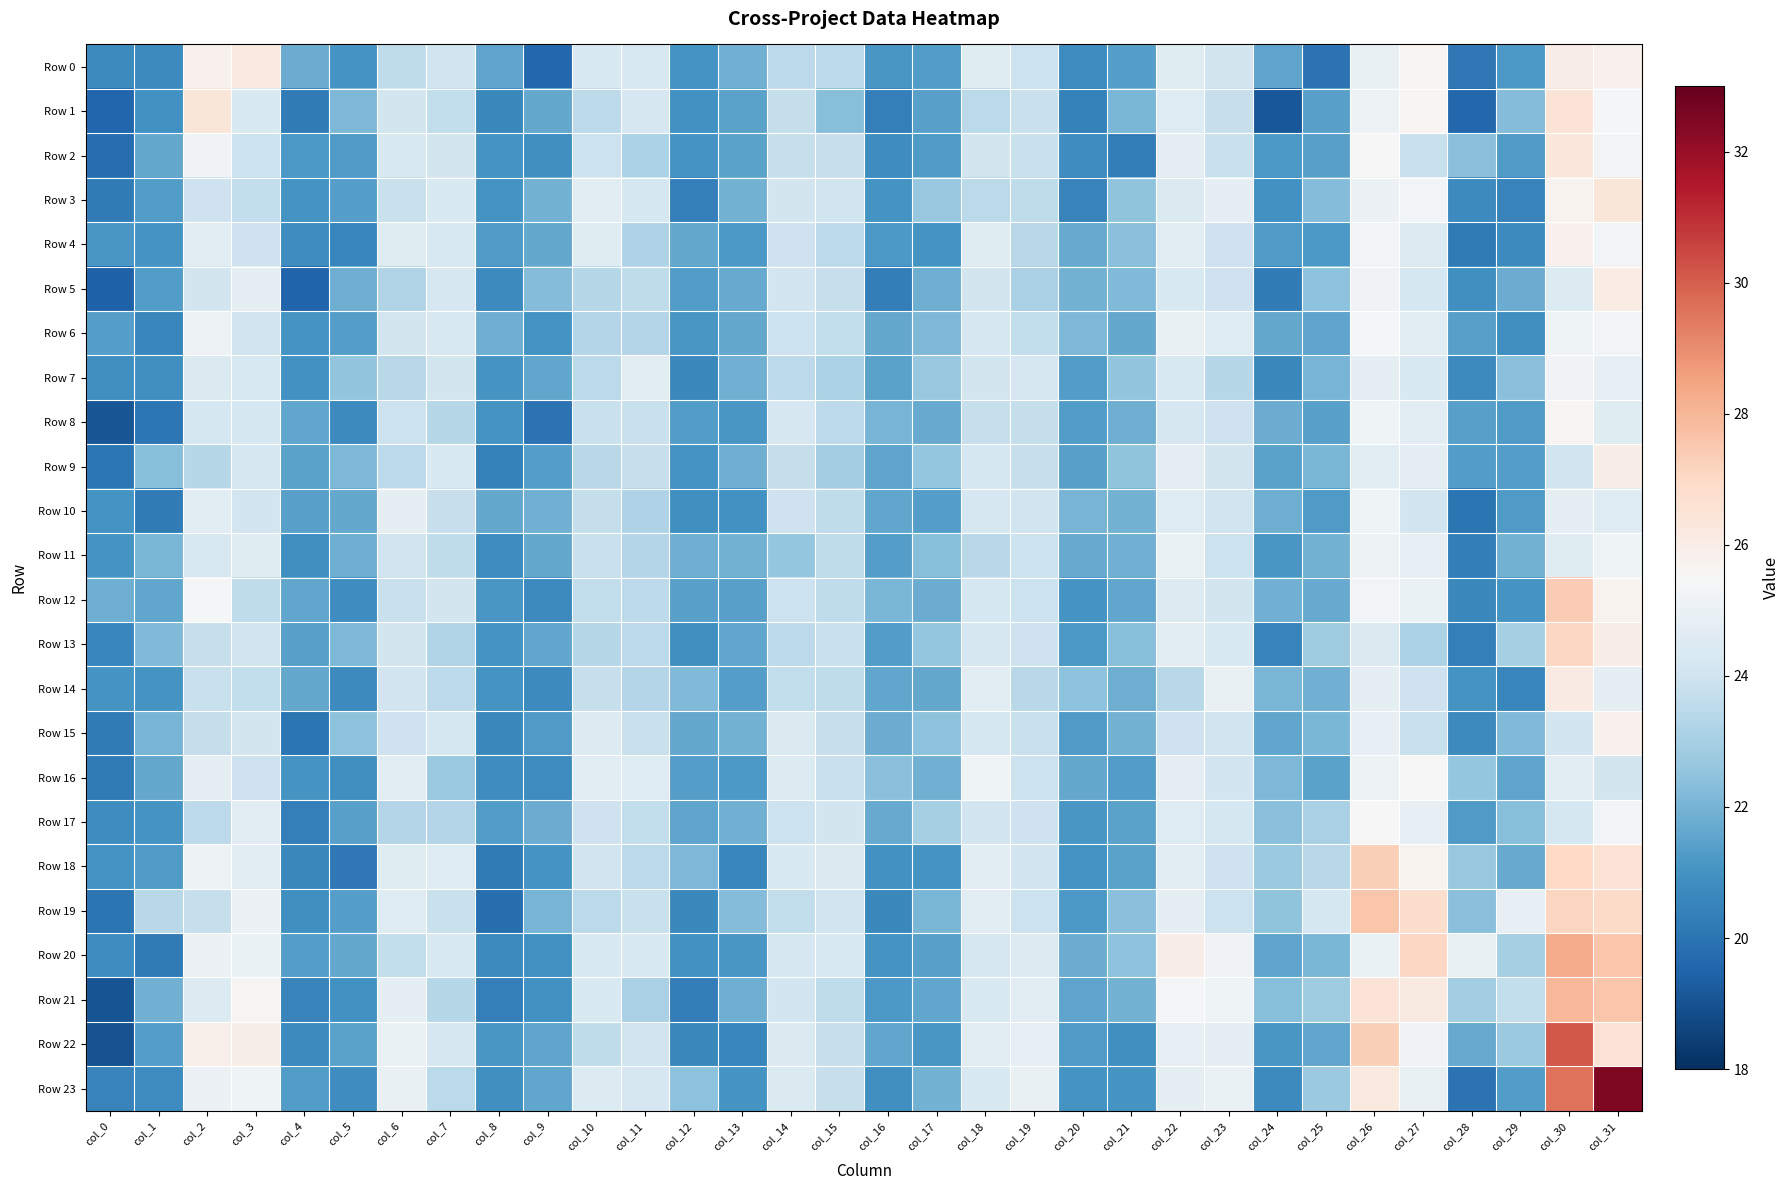

Reading right to left, list all the values displayed in this chart.

Row 0: col_31=25.8	col_30=26.0	col_29=21.2	col_28=20.1	col_27=25.7	col_26=24.9	col_25=20.0	col_24=21.5	col_23=24.1	col_22=24.6	col_21=21.4	col_20=20.8	col_19=23.9	col_18=24.6	col_17=21.3	col_16=21.1	col_15=23.5	col_14=23.5	col_13=21.9	col_12=21.0	col_11=24.3	col_10=24.3	col_9=19.6	col_8=21.5	col_7=24.0	col_6=23.6	col_5=21.1	col_4=21.8	col_3=26.2	col_2=25.8	col_1=20.7	col_0=20.7
Row 1: col_31=25.4	col_30=26.5	col_29=22.2	col_28=19.6	col_27=25.6	col_26=25.1	col_25=21.4	col_24=19.1	col_23=23.8	col_22=24.5	col_21=22.1	col_20=20.4	col_19=23.8	col_18=23.5	col_17=21.4	col_16=20.4	col_15=22.3	col_14=23.7	col_13=21.5	col_12=21.0	col_11=24.2	col_10=23.5	col_9=21.7	col_8=20.7	col_7=23.6	col_6=24.1	col_5=22.1	col_4=20.3	col_3=24.4	col_2=26.4	col_1=21.0	col_0=19.6
Row 2: col_31=25.3	col_30=26.3	col_29=21.3	col_28=22.3	col_27=23.9	col_26=25.5	col_25=21.4	col_24=21.2	col_23=23.9	col_22=24.8	col_21=20.3	col_20=20.9	col_19=23.9	col_18=24.1	col_17=21.2	col_16=20.8	col_15=23.8	col_14=23.7	col_13=21.5	col_12=21.1	col_11=23.1	col_10=23.9	col_9=20.9	col_8=21.1	col_7=24.1	col_6=24.4	col_5=21.3	col_4=21.2	col_3=23.9	col_2=25.3	col_1=21.7	col_0=19.8
Row 3: col_31=26.4	col_30=25.7	col_29=20.5	col_28=20.7	col_27=25.3	col_26=25.0	col_25=22.2	col_24=21.0	col_23=24.7	col_22=24.4	col_21=22.5	col_20=20.5	col_19=23.6	col_18=23.5	col_17=22.7	col_16=21.0	col_15=24.0	col_14=24.1	col_13=21.9	col_12=20.4	col_11=24.2	col_10=24.7	col_9=22.0	col_8=21.0	col_7=24.3	col_6=23.9	col_5=21.4	col_4=21.0	col_3=23.7	col_2=23.9	col_1=21.3	col_0=20.3
Row 4: col_31=25.3	col_30=25.8	col_29=20.7	col_28=20.2	col_27=24.5	col_26=25.3	col_25=21.2	col_24=21.2	col_23=23.9	col_22=24.6	col_21=22.4	col_20=21.7	col_19=23.4	col_18=24.6	col_17=21.0	col_16=21.2	col_15=23.5	col_14=23.9	col_13=21.2	col_12=21.6	col_11=23.2	col_10=24.6	col_9=21.7	col_8=21.3	col_7=24.3	col_6=24.6	col_5=20.6	col_4=20.8	col_3=23.9	col_2=24.6	col_1=21.1	col_0=21.1
Row 5: col_31=26.1	col_30=24.5	col_29=21.8	col_28=20.9	col_27=24.2	col_26=25.2	col_25=22.4	col_24=20.3	col_23=24.0	col_22=24.3	col_21=22.2	col_20=22.0	col_19=23.1	col_18=24.1	col_17=21.8	col_16=20.3	col_15=23.8	col_14=24.1	col_13=21.7	col_12=21.3	col_11=23.6	col_10=23.4	col_9=22.2	col_8=20.7	col_7=24.3	col_6=23.3	col_5=21.9	col_4=19.5	col_3=24.8	col_2=24.1	col_1=21.3	col_0=19.5
Row 6: col_31=25.3	col_30=25.2	col_29=20.9	col_28=21.4	col_27=24.7	col_26=25.4	col_25=21.5	col_24=21.7	col_23=24.5	col_22=25.0	col_21=21.7	col_20=22.1	col_19=23.7	col_18=24.2	col_17=22.1	col_16=21.7	col_15=23.6	col_14=23.9	col_13=21.6	col_12=21.1	col_11=23.3	col_10=23.3	col_9=21.0	col_8=21.9	col_7=24.3	col_6=24.1	col_5=21.4	col_4=21.1	col_3=24.0	col_2=25.1	col_1=20.6	col_0=21.4
Row 7: col_31=24.9	col_30=25.2	col_29=22.4	col_28=20.7	col_27=24.3	col_26=24.9	col_25=22.0	col_24=20.7	col_23=23.3	col_22=24.4	col_21=22.6	col_20=21.3	col_19=24.2	col_18=24.1	col_17=22.6	col_16=21.5	col_15=23.1	col_14=23.5	col_13=21.9	col_12=20.7	col_11=24.7	col_10=23.5	col_9=21.6	col_8=21.1	col_7=24.1	col_6=23.4	col_5=22.6	col_4=21.0	col_3=24.3	col_2=24.4	col_1=20.9	col_0=20.9
Row 8: col_31=24.6	col_30=25.7	col_29=21.3	col_28=21.4	col_27=24.7	col_26=25.2	col_25=21.4	col_24=21.8	col_23=23.9	col_22=24.2	col_21=21.9	col_20=21.3	col_19=23.7	col_18=23.7	col_17=21.7	col_16=22.0	col_15=23.5	col_14=24.3	col_13=21.2	col_12=21.3	col_11=23.8	col_10=23.8	col_9=20.0	col_8=21.0	col_7=23.4	col_6=23.9	col_5=20.7	col_4=21.6	col_3=24.2	col_2=24.2	col_1=20.1	col_0=19.1
Row 9: col_31=26.0	col_30=24.0	col_29=21.4	col_28=21.3	col_27=24.8	col_26=24.7	col_25=22.1	col_24=21.5	col_23=24.1	col_22=24.8	col_21=22.5	col_20=21.4	col_19=23.8	col_18=24.2	col_17=22.6	col_16=21.5	col_15=22.9	col_14=23.7	col_13=21.8	col_12=21.0	col_11=23.8	col_10=23.4	col_9=21.4	col_8=20.4	col_7=24.3	col_6=23.5	col_5=22.2	col_4=21.5	col_3=24.2	col_2=23.4	col_1=22.3	col_0=20.1
Row 10: col_31=24.5	col_30=24.8	col_29=21.2	col_28=20.0	col_27=24.0	col_26=25.2	col_25=21.2	col_24=21.8	col_23=24.0	col_22=24.5	col_21=22.0	col_20=22.0	col_19=24.0	col_18=24.3	col_17=21.4	col_16=21.6	col_15=23.6	col_14=23.9	col_13=21.0	col_12=20.9	col_11=23.2	col_10=23.7	col_9=21.9	col_8=21.6	col_7=23.8	col_6=24.8	col_5=21.7	col_4=21.4	col_3=24.1	col_2=24.6	col_1=20.3	col_0=21.0
Row 11: col_31=25.2	col_30=24.6	col_29=22.0	col_28=20.3	col_27=24.9	col_26=25.1	col_25=22.0	col_24=21.1	col_23=23.9	col_22=25.0	col_21=21.9	col_20=21.7	col_19=23.9	col_18=23.4	col_17=22.3	col_16=21.4	col_15=23.6	col_14=22.6	col_13=21.9	col_12=21.9	col_11=23.3	col_10=23.8	col_9=21.7	col_8=20.8	col_7=23.6	col_6=24.0	col_5=21.8	col_4=20.9	col_3=24.6	col_2=24.3	col_1=22.1	col_0=21.1
Row 12: col_31=25.8	col_30=27.4	col_29=21.1	col_28=20.6	col_27=25.0	col_26=25.3	col_25=21.7	col_24=21.9	col_23=24.1	col_22=24.5	col_21=21.6	col_20=21.1	col_19=23.9	col_18=24.2	col_17=21.8	col_16=22.1	col_15=23.6	col_14=23.9	col_13=21.4	col_12=21.4	col_11=23.5	col_10=23.7	col_9=20.7	col_8=21.1	col_7=24.1	col_6=23.8	col_5=20.8	col_4=21.6	col_3=23.6	col_2=25.4	col_1=21.6	col_0=21.9
Row 13: col_31=26.0	col_30=27.0	col_29=23.0	col_28=20.4	col_27=23.1	col_26=24.4	col_25=22.8	col_24=20.5	col_23=24.4	col_22=24.7	col_21=22.3	col_20=21.2	col_19=23.9	col_18=24.2	col_17=22.6	col_16=21.3	col_15=23.8	col_14=23.6	col_13=21.6	col_12=20.9	col_11=23.5	col_10=23.4	col_9=21.6	col_8=21.0	col_7=23.3	col_6=24.1	col_5=22.1	col_4=21.4	col_3=24.0	col_2=23.7	col_1=22.2	col_0=20.6
Row 14: col_31=24.8	col_30=26.1	col_29=20.6	col_28=21.0	col_27=24.0	col_26=24.8	col_25=21.9	col_24=22.0	col_23=24.9	col_22=23.4	col_21=21.8	col_20=22.4	col_19=23.4	col_18=24.7	col_17=21.7	col_16=21.6	col_15=23.6	col_14=23.6	col_13=21.3	col_12=22.2	col_11=23.3	col_10=23.8	col_9=20.7	col_8=21.0	col_7=23.5	col_6=24.1	col_5=20.7	col_4=21.6	col_3=23.7	col_2=23.8	col_1=21.1	col_0=21.1
Row 15: col_31=25.8	col_30=24.1	col_29=22.2	col_28=20.7	col_27=23.8	col_26=24.9	col_25=22.1	col_24=21.6	col_23=24.0	col_22=23.9	col_21=22.0	col_20=21.3	col_19=23.8	col_18=24.2	col_17=22.4	col_16=21.8	col_15=23.8	col_14=24.4	col_13=22.0	col_12=21.6	col_11=23.8	col_10=24.5	col_9=21.2	col_8=20.7	col_7=24.2	col_6=24.0	col_5=22.5	col_4=20.0	col_3=24.1	col_2=23.7	col_1=22.0	col_0=20.3
Row 16: col_31=24.1	col_30=24.7	col_29=21.6	col_28=22.6	col_27=25.5	col_26=25.1	col_25=21.5	col_24=22.1	col_23=24.1	col_22=24.8	col_21=21.3	col_20=21.7	col_19=23.9	col_18=25.2	col_17=21.9	col_16=22.4	col_15=23.8	col_14=24.5	col_13=21.2	col_12=21.4	col_11=24.5	col_10=24.7	col_9=20.8	col_8=20.8	col_7=22.7	col_6=24.7	col_5=20.9	col_4=21.1	col_3=24.0	col_2=24.8	col_1=21.6	col_0=20.2
Row 17: col_31=25.3	col_30=24.2	col_29=22.3	col_28=21.3	col_27=24.9	col_26=25.5	col_25=23.0	col_24=22.4	col_23=24.2	col_22=24.5	col_21=21.5	col_20=21.1	col_19=23.9	col_18=24.1	col_17=23.0	col_16=21.7	col_15=24.2	col_14=23.9	col_13=21.9	col_12=21.6	col_11=23.6	col_10=23.9	col_9=21.8	col_8=21.3	col_7=23.3	col_6=23.3	col_5=21.5	col_4=20.3	col_3=24.7	col_2=23.5	col_1=21.1	col_0=20.8
Row 18: col_31=26.6	col_30=27.0	col_29=21.7	col_28=22.7	col_27=25.8	col_26=27.3	col_25=23.4	col_24=22.7	col_23=24.0	col_22=24.7	col_21=21.5	col_20=21.0	col_19=24.0	col_18=24.7	col_17=21.0	col_16=21.0	col_15=24.4	col_14=24.3	col_13=20.6	col_12=22.1	col_11=23.5	col_10=24.0	col_9=21.1	col_8=20.2	col_7=24.5	col_6=24.6	col_5=20.2	col_4=20.7	col_3=24.7	col_2=25.1	col_1=21.3	col_0=21.0
Row 19: col_31=26.9	col_30=27.1	col_29=24.9	col_28=22.3	col_27=26.8	col_26=27.6	col_25=24.2	col_24=22.5	col_23=23.9	col_22=24.8	col_21=22.4	col_20=21.2	col_19=23.9	col_18=24.6	col_17=22.1	col_16=20.7	col_15=24.0	col_14=23.7	col_13=22.2	col_12=20.7	col_11=23.8	col_10=23.4	col_9=22.0	col_8=19.8	col_7=23.9	col_6=24.5	col_5=21.4	col_4=20.9	col_3=25.1	col_2=23.8	col_1=23.4	col_0=20.0
Row 20: col_31=27.6	col_30=28.3	col_29=23.0	col_28=25.0	col_27=27.0	col_26=25.0	col_25=22.1	col_24=21.5	col_23=25.2	col_22=26.0	col_21=22.4	col_20=21.8	col_19=24.5	col_18=24.2	col_17=21.4	col_16=21.0	col_15=24.4	col_14=24.2	col_13=21.2	col_12=21.0	col_11=24.3	col_10=24.4	col_9=20.9	col_8=20.7	col_7=24.3	col_6=23.6	col_5=21.7	col_4=21.4	col_3=25.0	col_2=25.0	col_1=20.2	col_0=20.9
Row 21: col_31=27.6	col_30=28.0	col_29=23.7	col_28=22.9	col_27=26.2	col_26=26.5	col_25=22.9	col_24=22.3	col_23=25.2	col_22=25.4	col_21=22.0	col_20=21.5	col_19=24.7	col_18=24.4	col_17=21.6	col_16=21.2	col_15=23.6	col_14=24.1	col_13=21.8	col_12=20.3	col_11=23.1	col_10=24.3	col_9=20.9	col_8=20.4	col_7=23.3	col_6=24.8	col_5=21.0	col_4=20.6	col_3=25.6	col_2=24.5	col_1=21.9	col_0=19.0
Row 22: col_31=26.6	col_30=30.1	col_29=22.7	col_28=21.7	col_27=25.2	col_26=27.3	col_25=21.6	col_24=21.1	col_23=24.8	col_22=24.9	col_21=20.9	col_20=21.2	col_19=24.9	col_18=24.7	col_17=21.1	col_16=21.6	col_15=23.8	col_14=24.4	col_13=20.6	col_12=20.6	col_11=24.0	col_10=23.6	col_9=21.5	col_8=21.2	col_7=24.3	col_6=25.0	col_5=21.5	col_4=20.7	col_3=25.9	col_2=25.9	col_1=21.4	col_0=19.0
Row 23: col_31=32.5	col_30=29.6	col_29=21.3	col_28=19.9	col_27=25.0	col_26=26.2	col_25=22.7	col_24=20.7	col_23=25.0	col_22=24.8	col_21=21.1	col_20=21.0	col_19=25.0	col_18=24.3	col_17=22.0	col_16=20.9	col_15=23.8	col_14=24.4	col_13=21.1	col_12=22.4	col_11=24.2	col_10=24.5	col_9=21.6	col_8=20.9	col_7=23.5	col_6=24.9	col_5=20.8	col_4=21.3	col_3=25.2	col_2=25.0	col_1=20.8	col_0=20.5